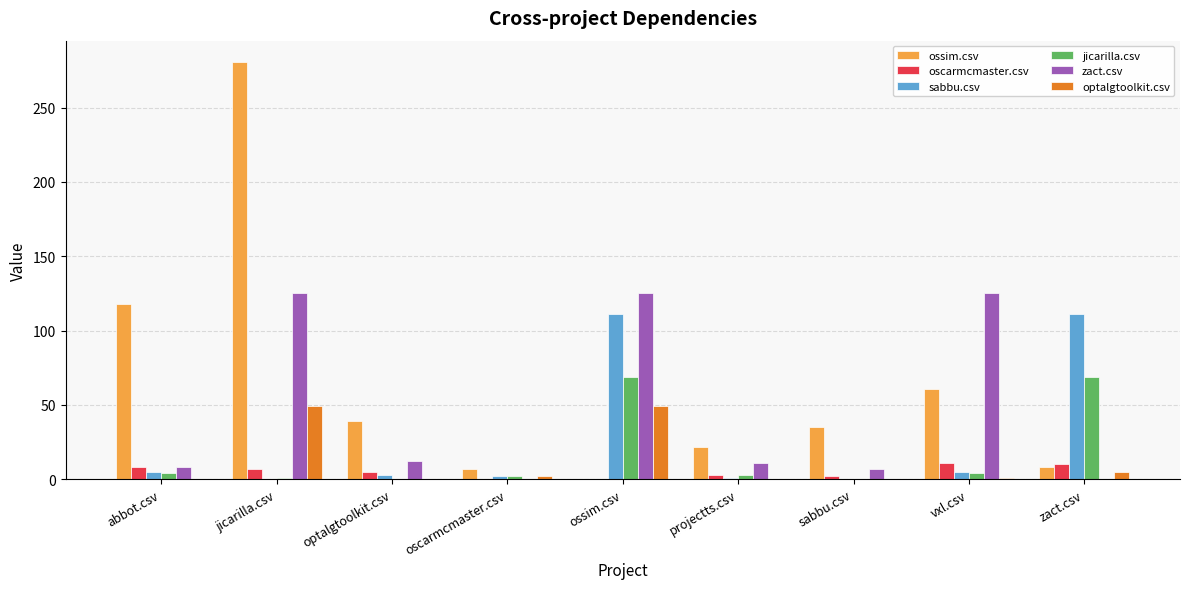

Which category has the highest value in the ossim.csv series?

jicarilla.csv